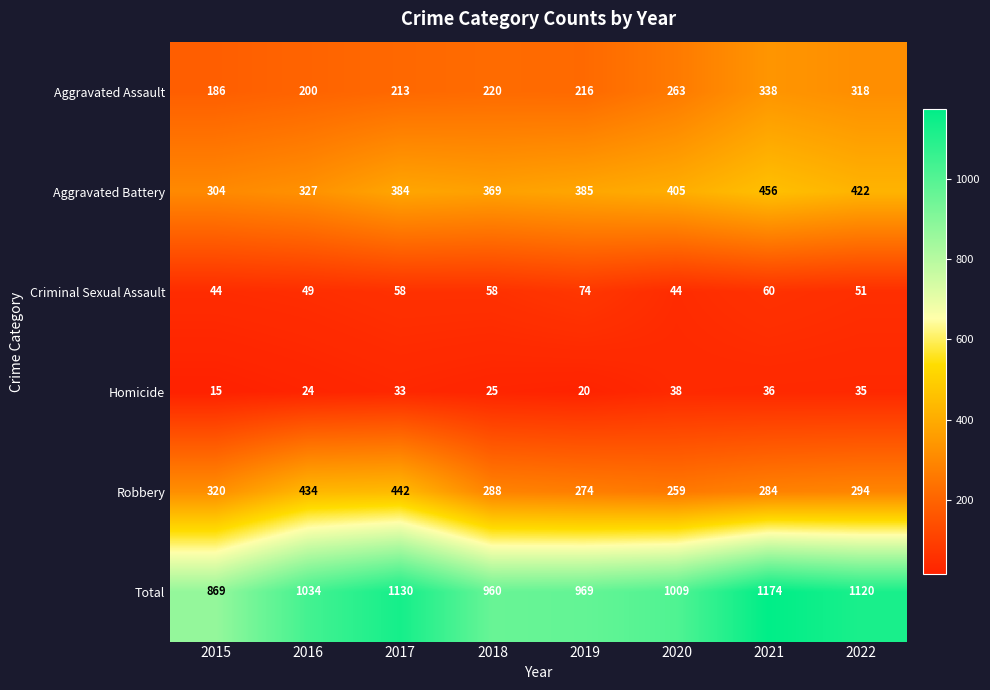

Which series changed the most between 2019 and 2020?

Aggravated Assault